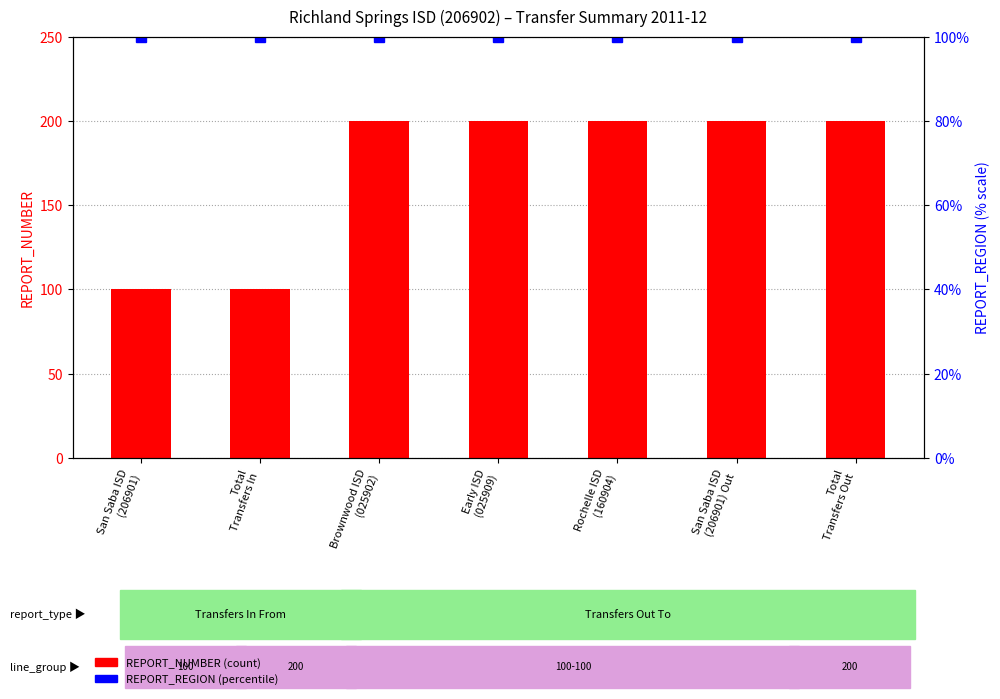

At how many categories does at least one series exceed 170?

5